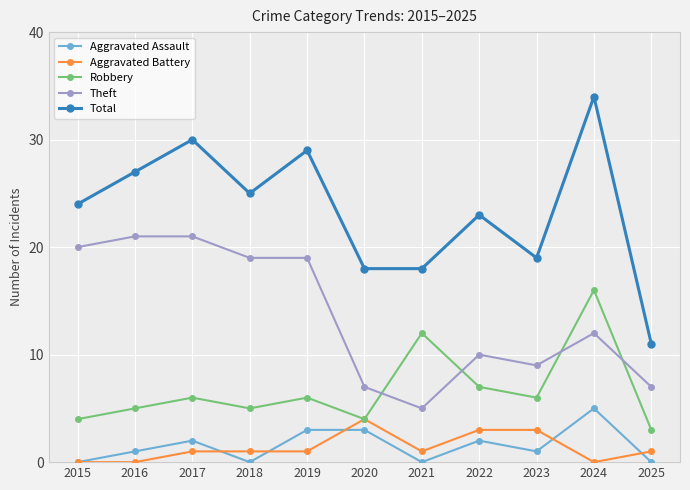

What is the difference between the maximum and minimum values in the Total series?

23